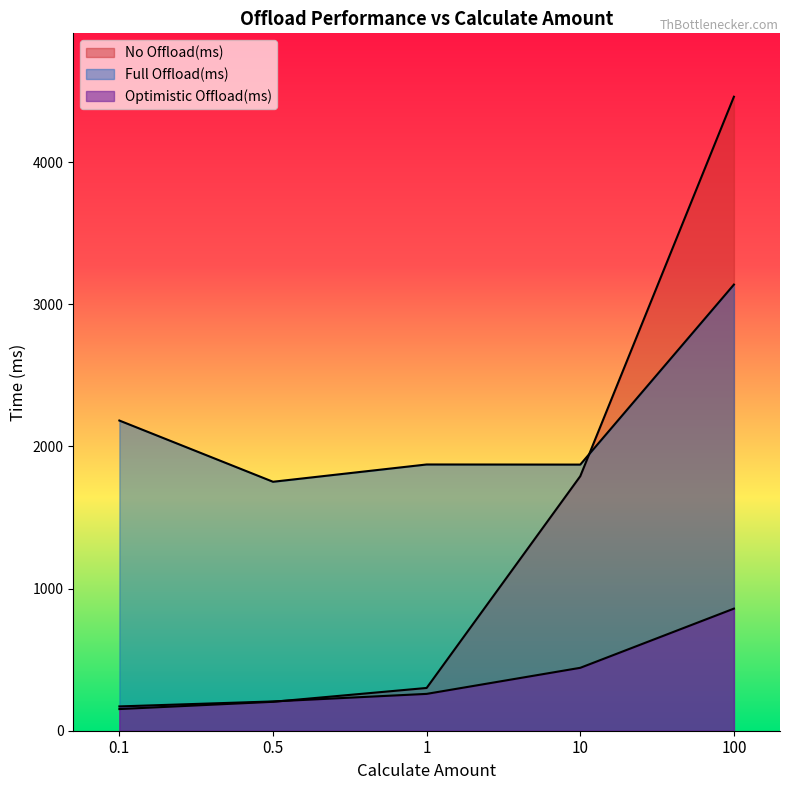

What is the difference between the Optimistic Offload(ms) values at 10 and 0.5?

236.6